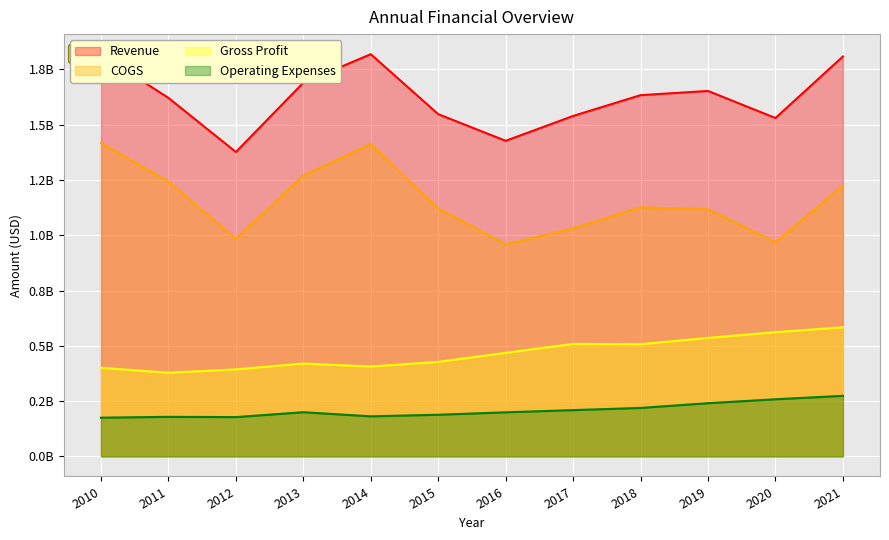

Is the value of Revenue at 2012 greater than the value of COGS at 2013?

Yes